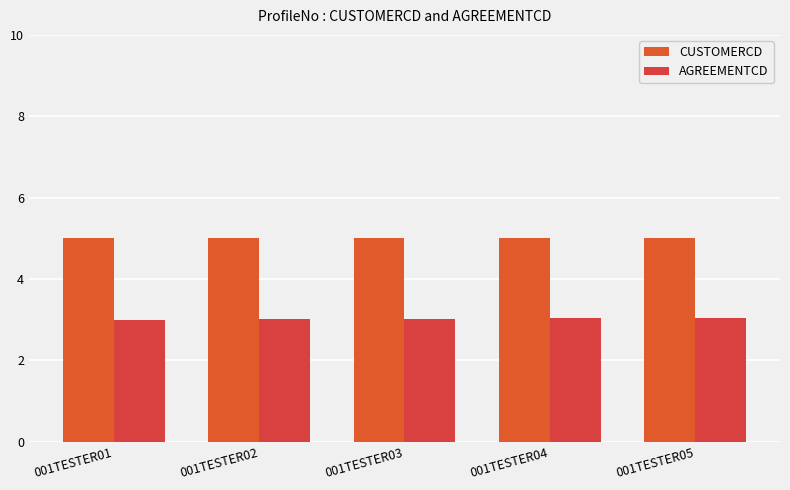

Which category has the highest value in the AGREEMENTCD series?

001TESTER05